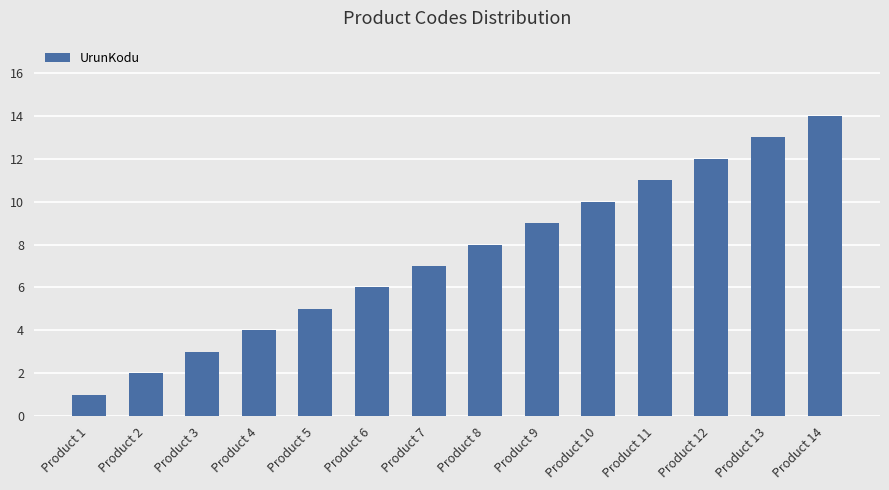

The value at Product 1 is 0. True or false?

False